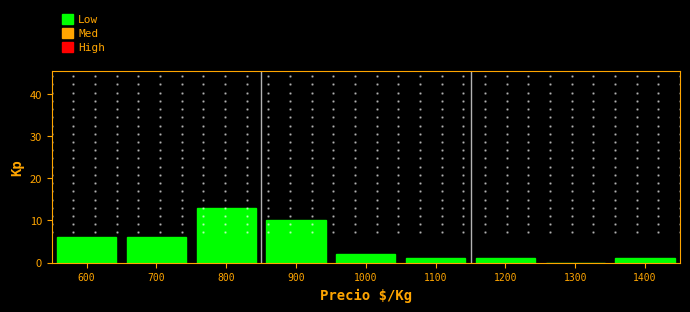

Reading left to right, transcribe all the data shown in this chart.

600=6	700=6	800=13	900=10	1000=2	1100=1	1200=1	1300=0	1400=1